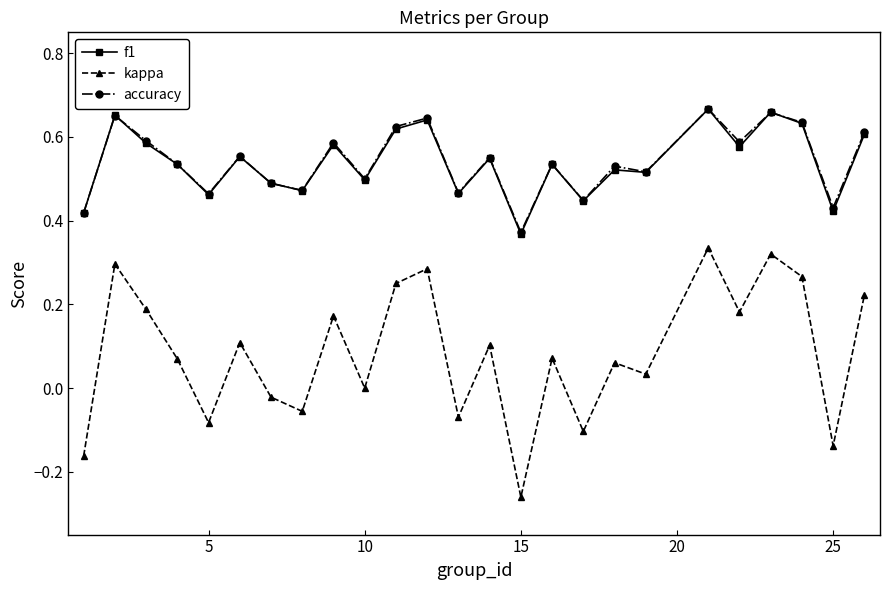

True or false: accuracy and kappa intersect in this chart.

False